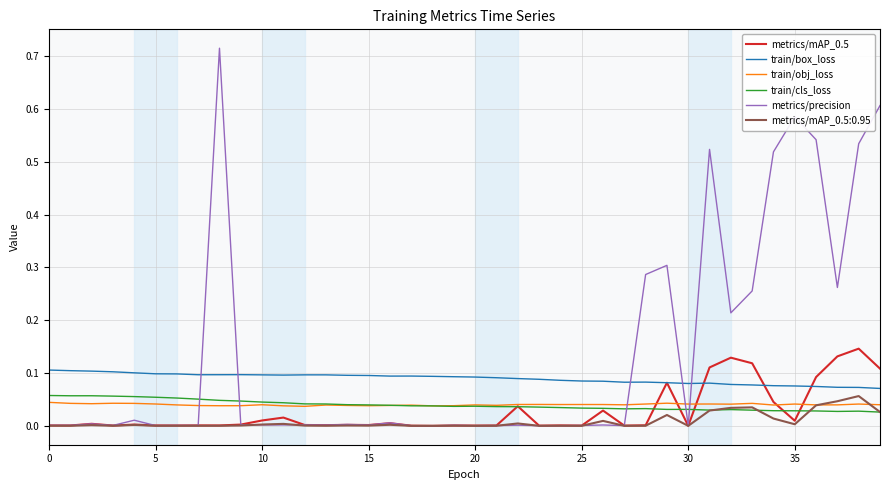

True or false: train/cls_loss and train/box_loss cross at least once.

False